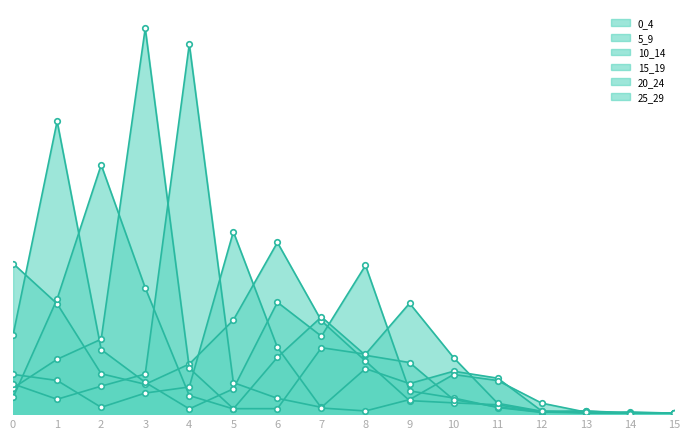

Reading right to left, list all the values displayed in this chart.

0_4: 0.0	0.0	0.0	0.0	0.1	0.1	0.1	0.3	0.6	1.0	0.6	0.3	0.2	0.2	0.7	0.9
5_9: 0.0	0.0	0.0	0.0	0.0	0.1	0.1	0.9	0.5	0.7	0.1	0.0	0.2	0.4	1.7	0.5
10_14: 0.0	0.0	0.0	0.0	0.0	0.1	0.3	0.3	0.6	0.3	0.0	0.1	0.7	1.5	0.7	0.1
15_19: 0.0	0.0	0.0	0.0	0.1	0.3	0.7	0.4	0.4	0.0	0.0	0.3	2.3	0.4	0.3	0.2
20_24: 0.0	0.0	0.0	0.0	0.2	0.3	0.2	0.3	0.0	0.1	0.2	2.2	0.2	0.2	0.1	0.2
25_29: 0.0	0.0	0.0	0.1	0.2	0.2	0.1	0.0	0.0	0.4	1.1	0.2	0.1	0.0	0.2	0.2